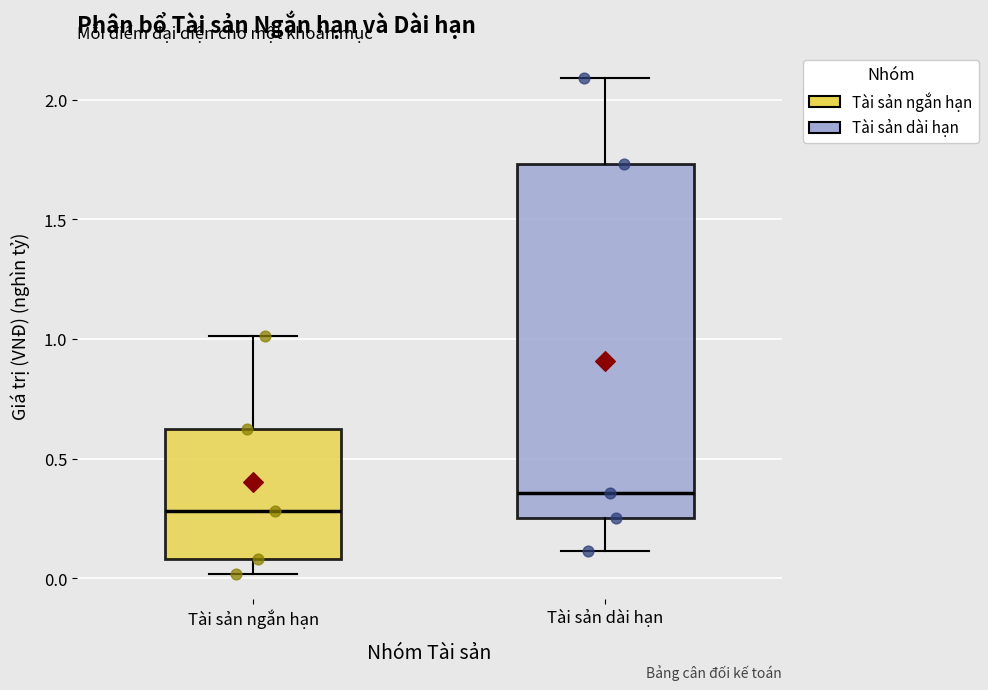

Which box is the tallest, from its lower edge to its upper edge?

Tài sản dài hạn